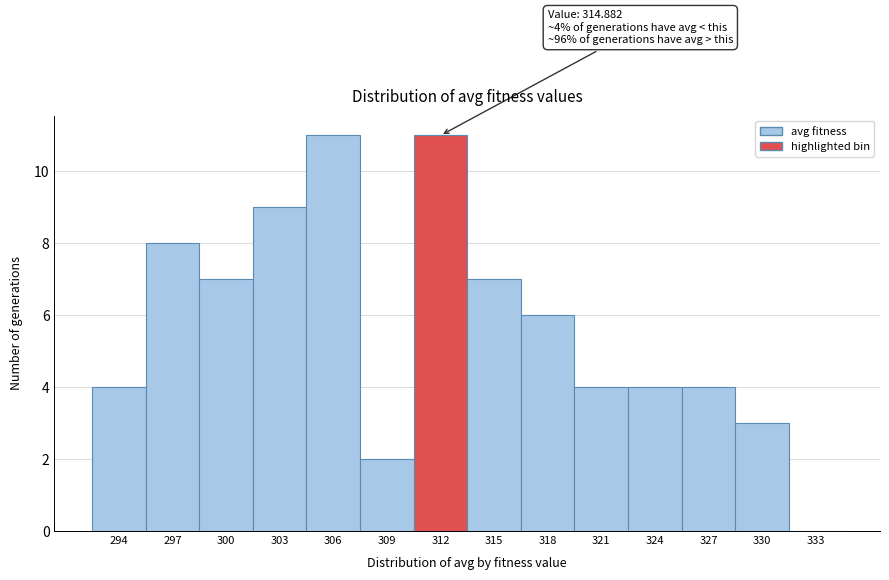

Reading left to right, what are all the values shown in this chart?

294=4	297=8	300=7	303=9	306=11	309=2	312=11	315=7	318=6	321=4	324=4	327=4	330=3	333=0